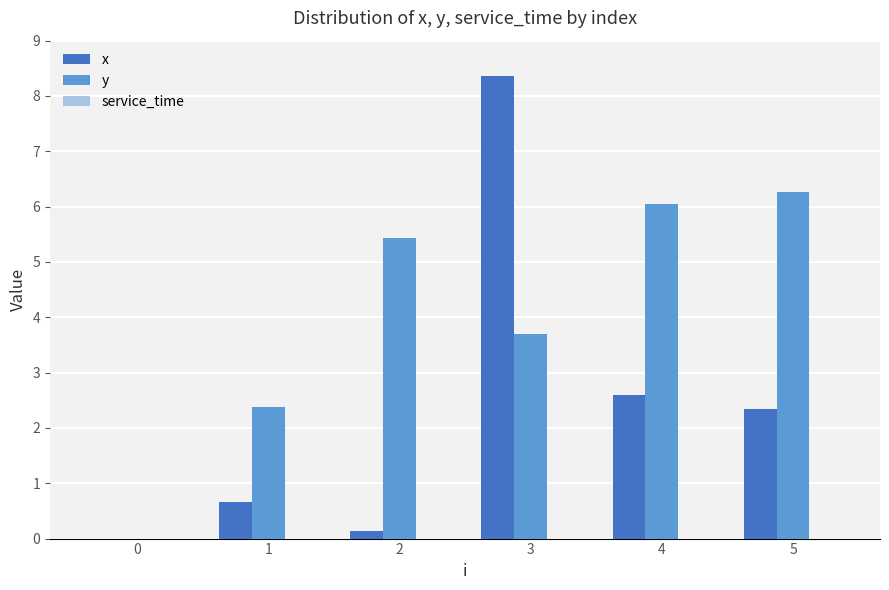

How many groups of bars are there?

6